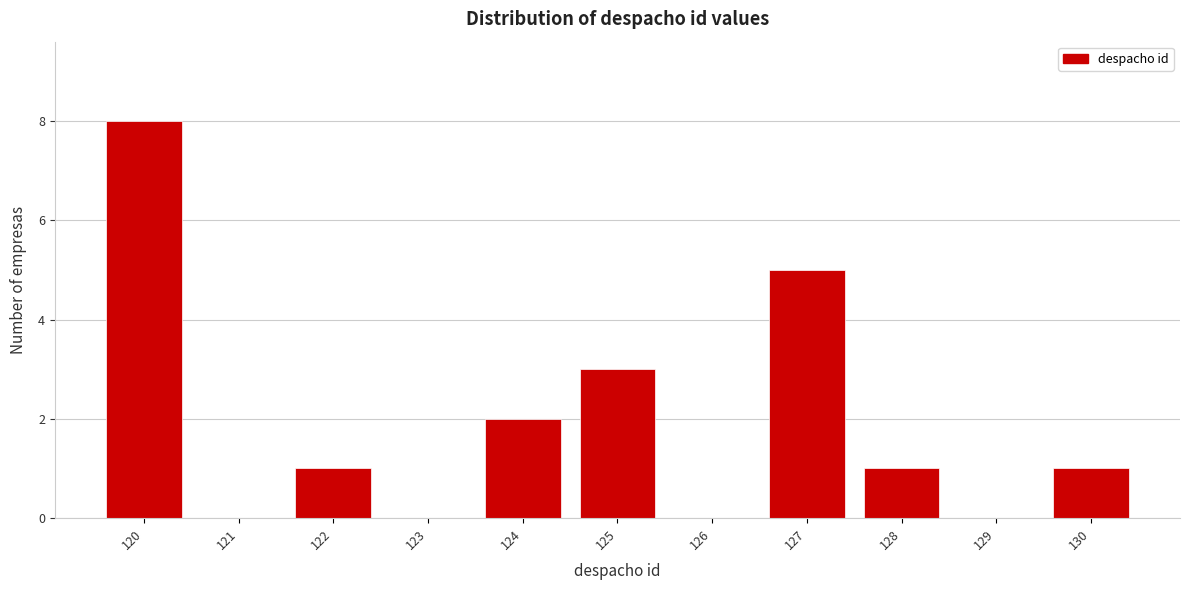

Reading right to left, what are all the values shown in this chart?

130=1	129=0	128=1	127=5	126=0	125=3	124=2	123=0	122=1	121=0	120=8